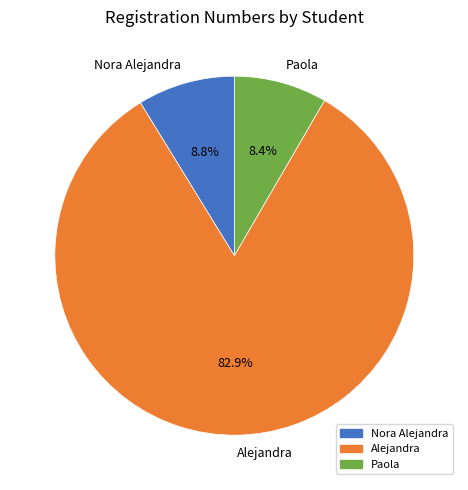

What is the largest slice in the pie chart?

Alejandra